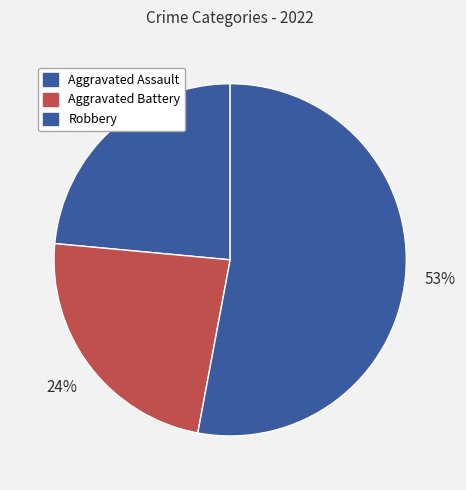

Which slice represents more than half of the pie?

Robbery